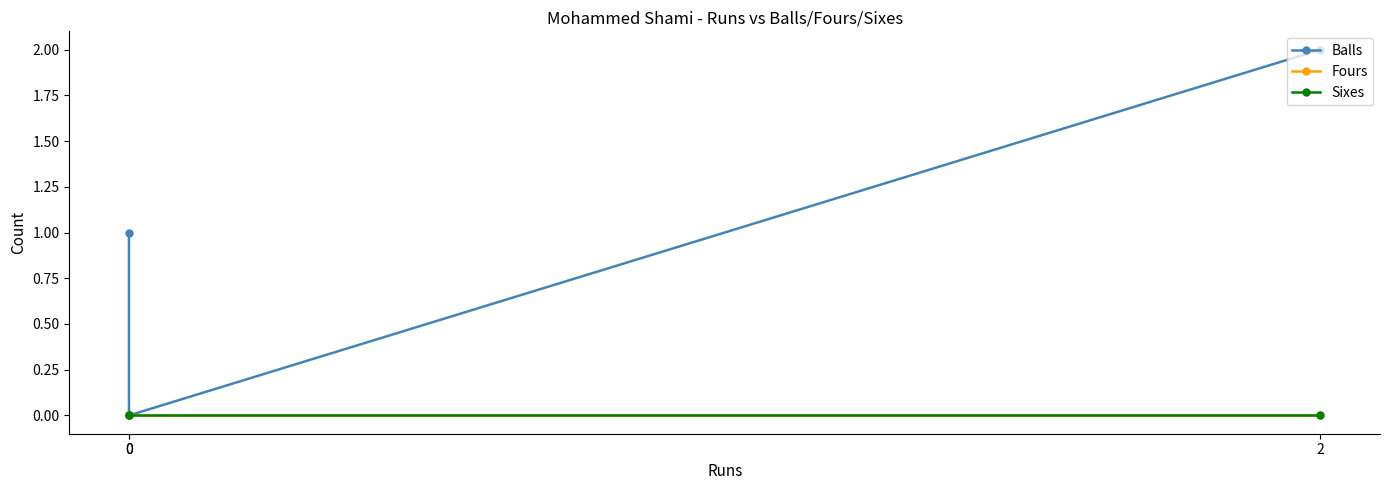

What are all the series names shown in the legend?

Balls, Fours, Sixes